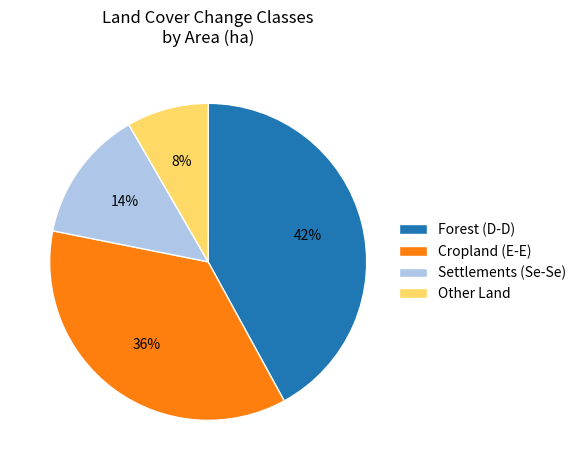

Combined, do Forest (D-D) and Settlements (Se-Se) account for over 50%?

Yes